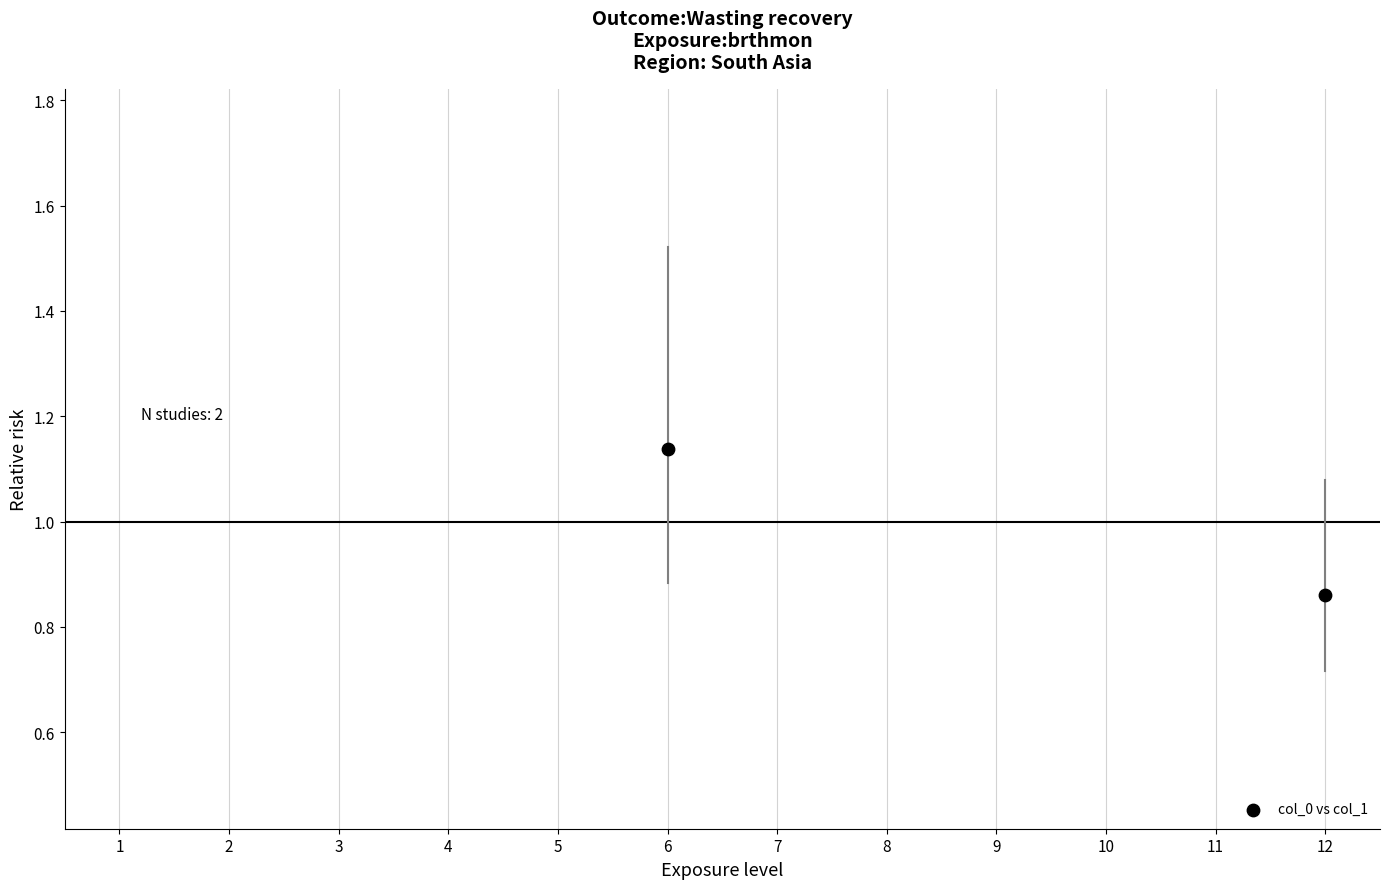

What is the range of X values (max minus min)?

6.0